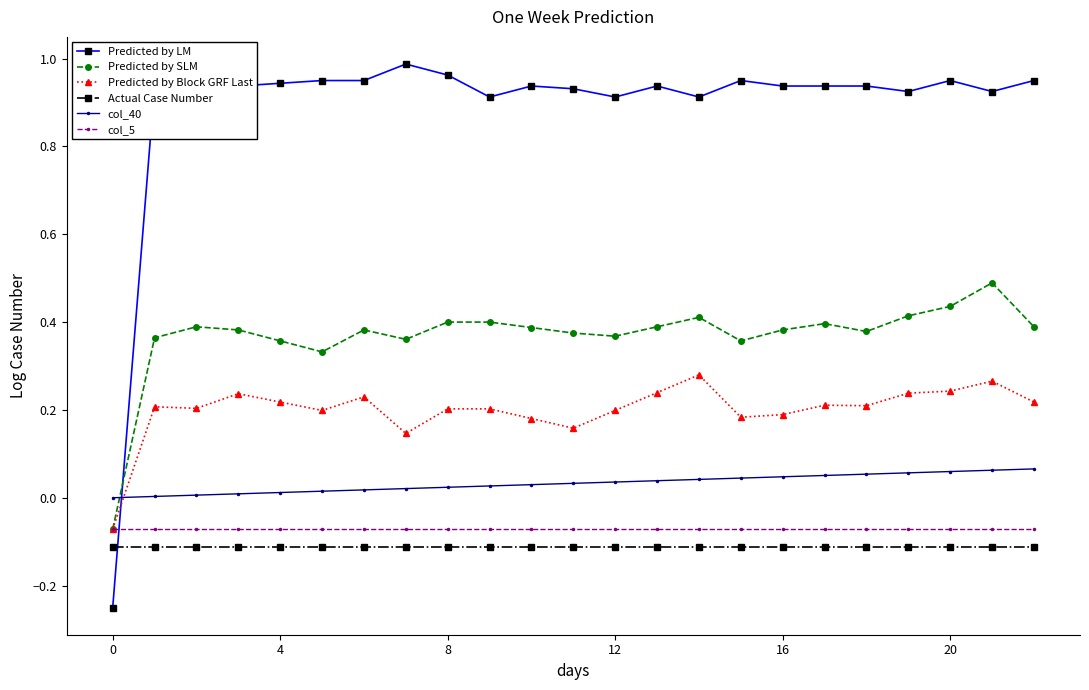

Which series has the largest range (max minus min)?

Predicted by LM